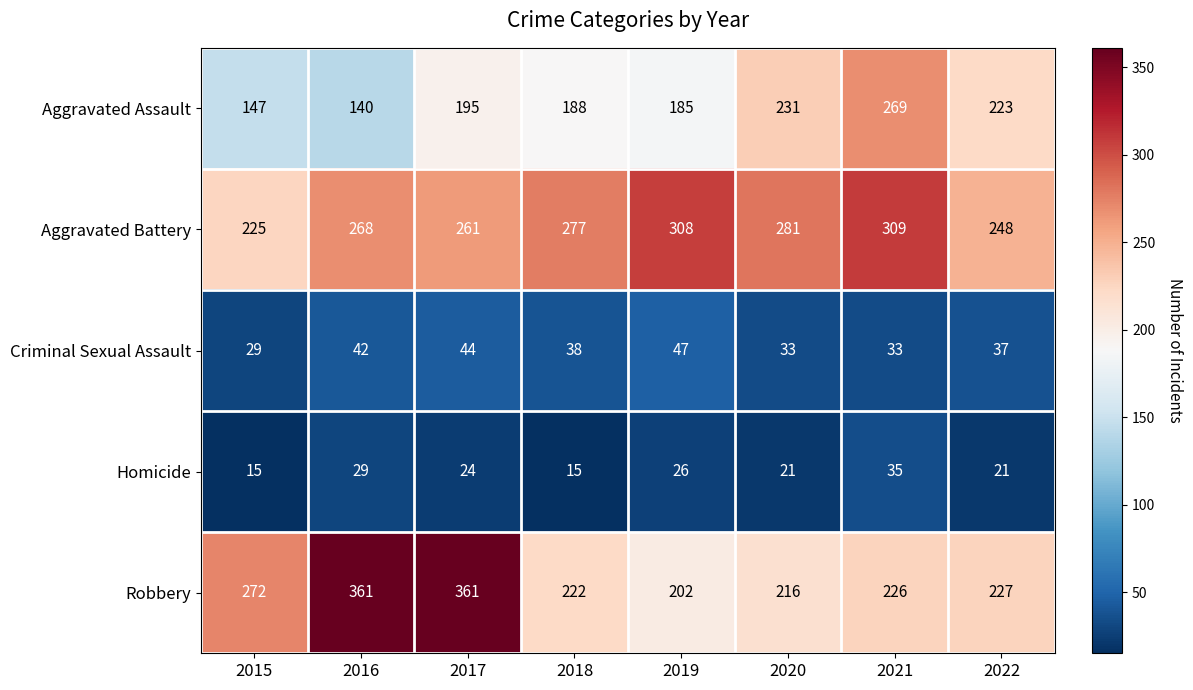

At which label is Homicide closest to 25?

2017